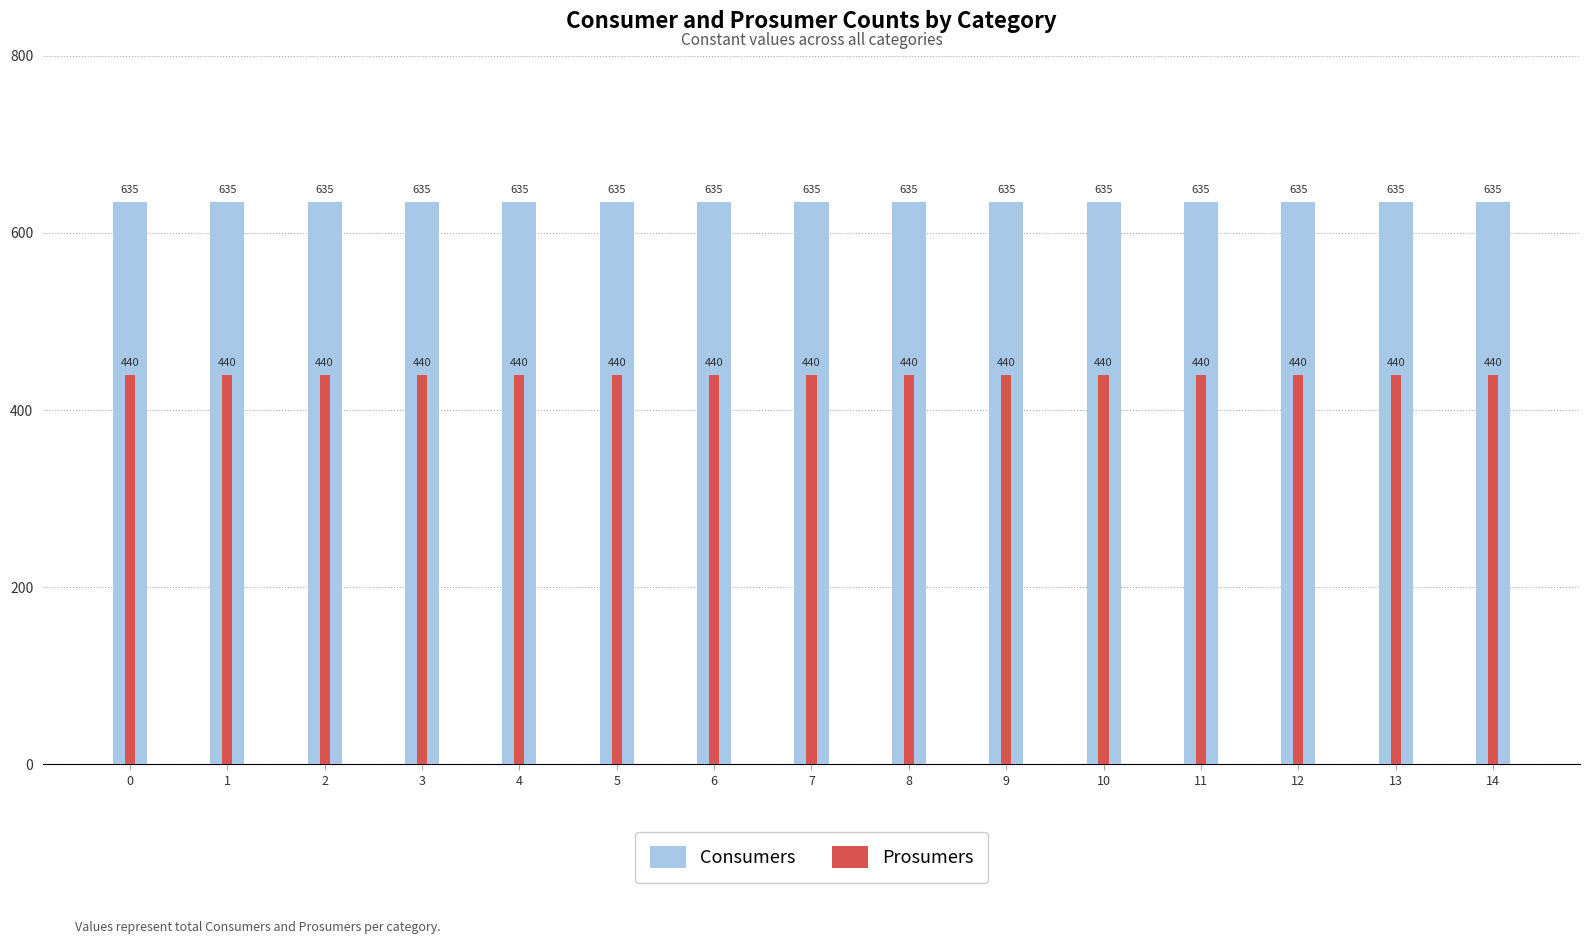

The value of Consumers at 8 is 635. True or false?

True